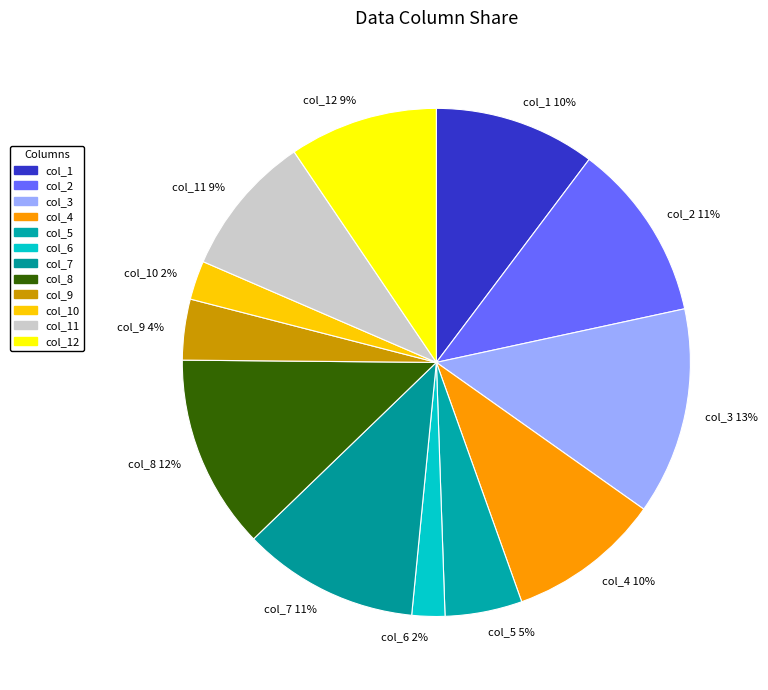

What percentage is the col_3 13% slice, to the nearest percent?

13%